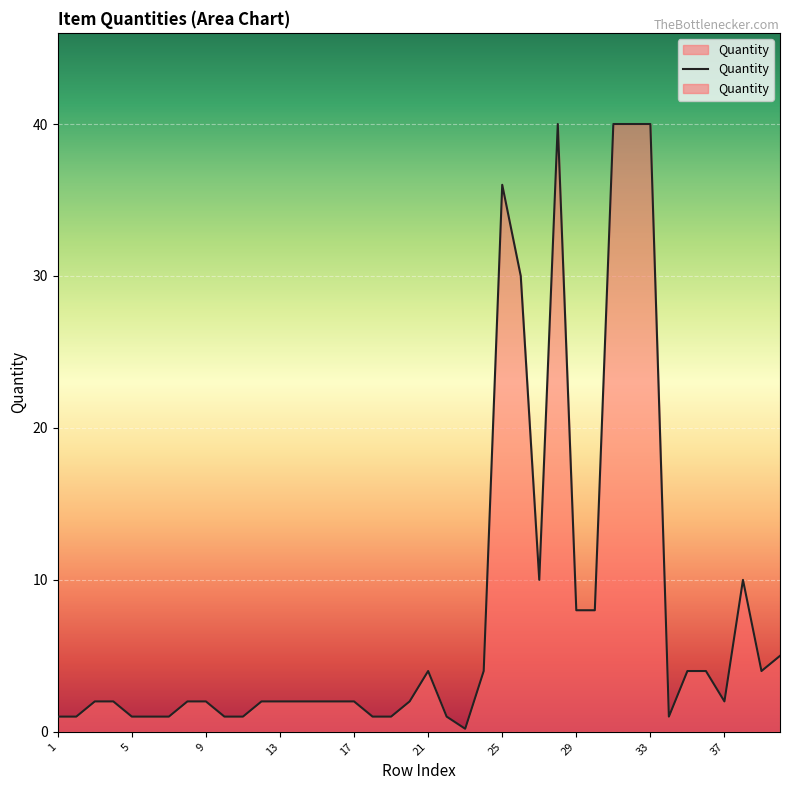

True or false: the data has more than 0 interior local peaks.

True